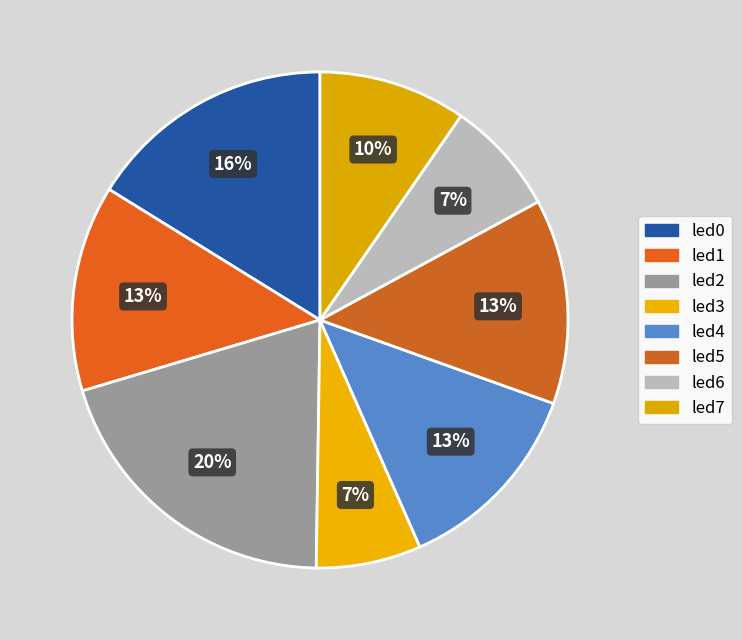

Combined, what portion of the pie is led0 and led5?

29.5%